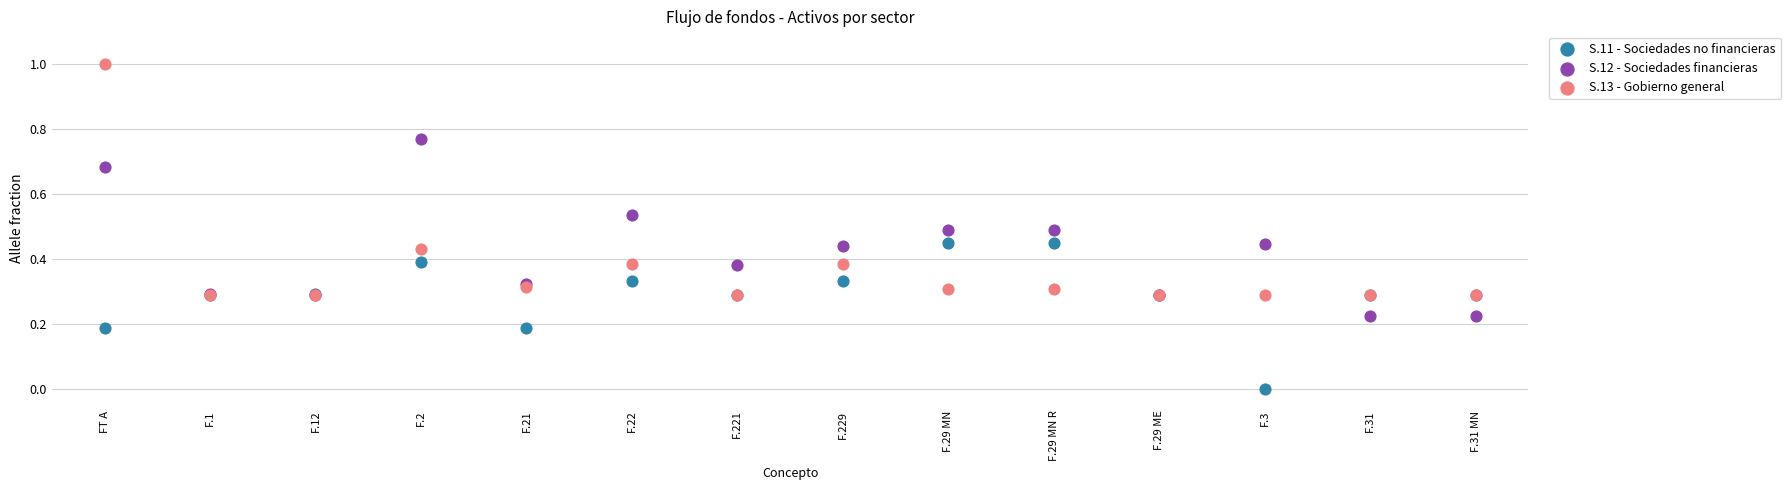

Which series has the largest Y range (max minus min)?

S.13 - Gobierno general